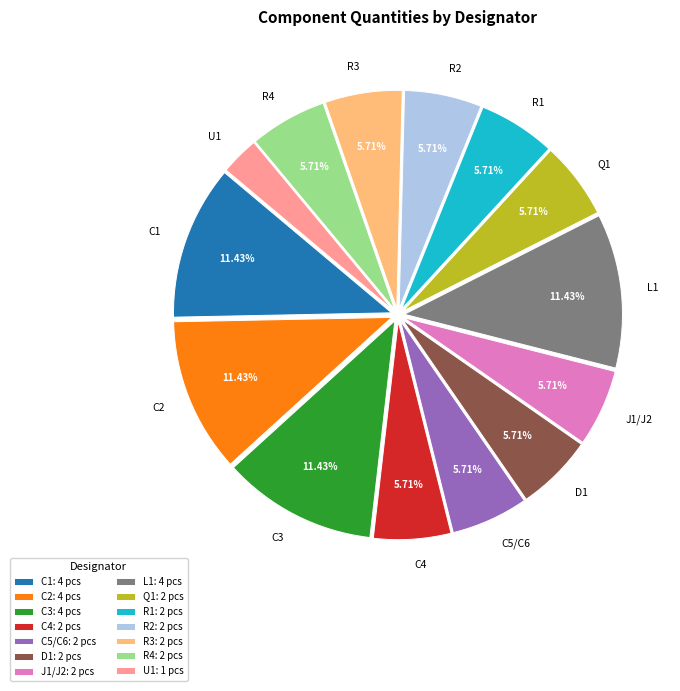

Is there any slice that represents more than half of the pie?

No